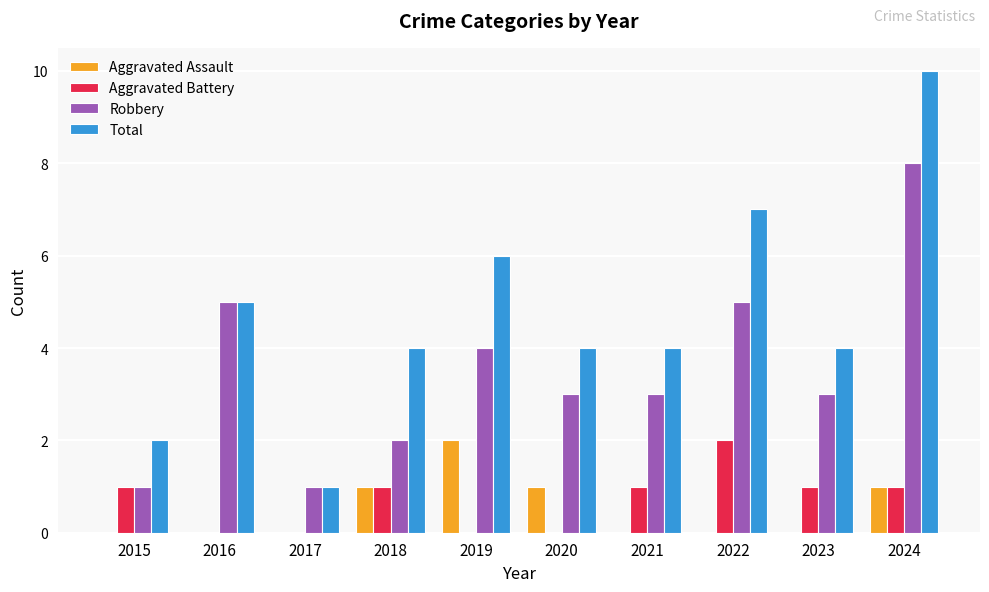

At which category is the sum across all series the highest?

2024